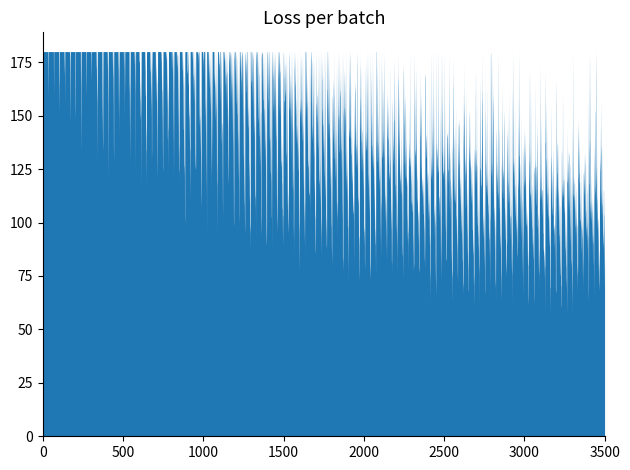

Does the chart have visible grid lines?

No